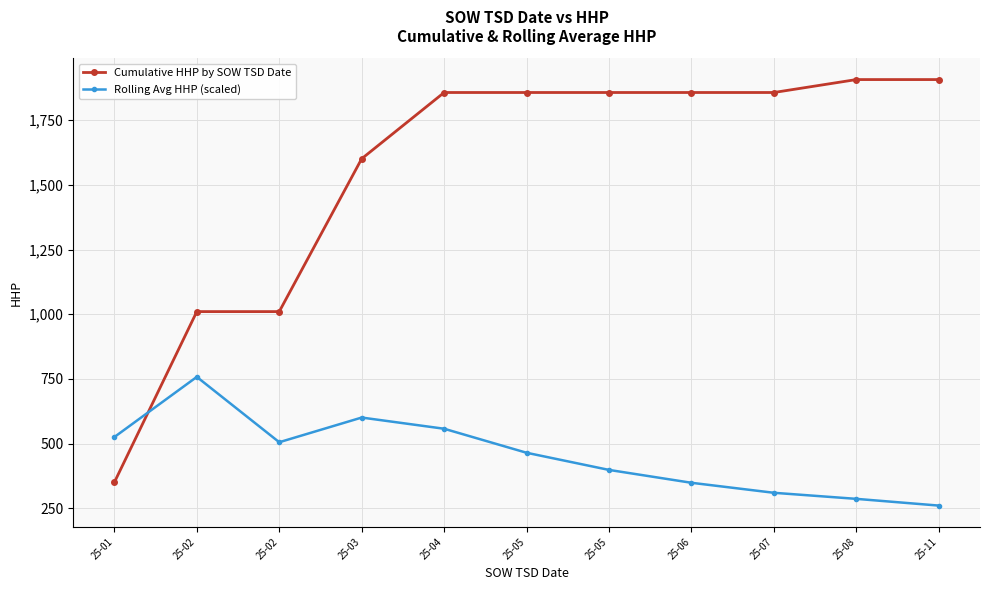

What is the value of the Cumulative HHP by SOW TSD Date point at the 4th from the left?

1601.0